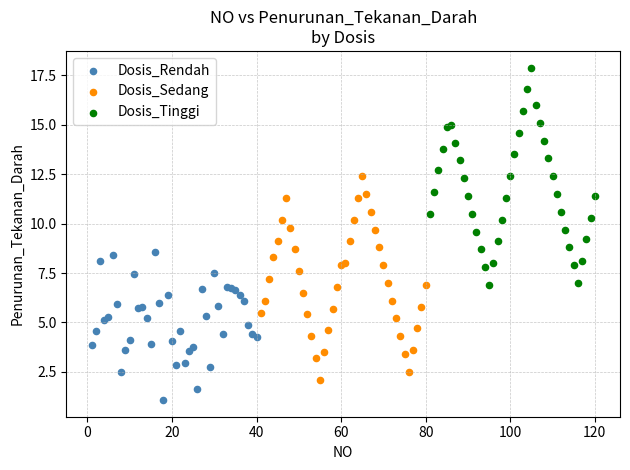

Which series reaches the maximum Y coordinate?

Dosis_Tinggi